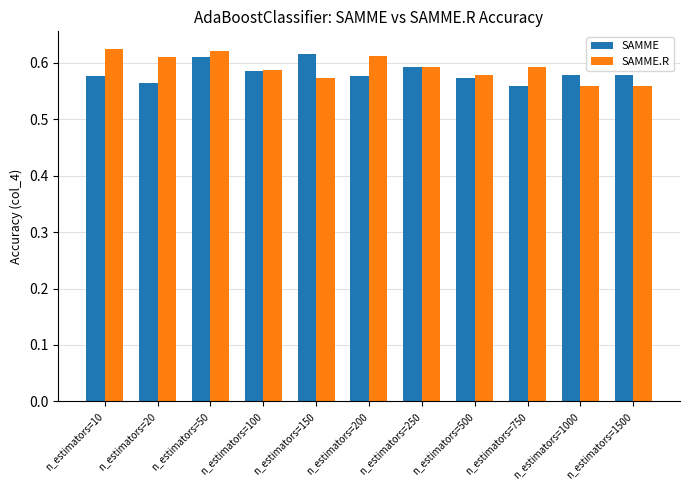

How many bars are there in each group?

2